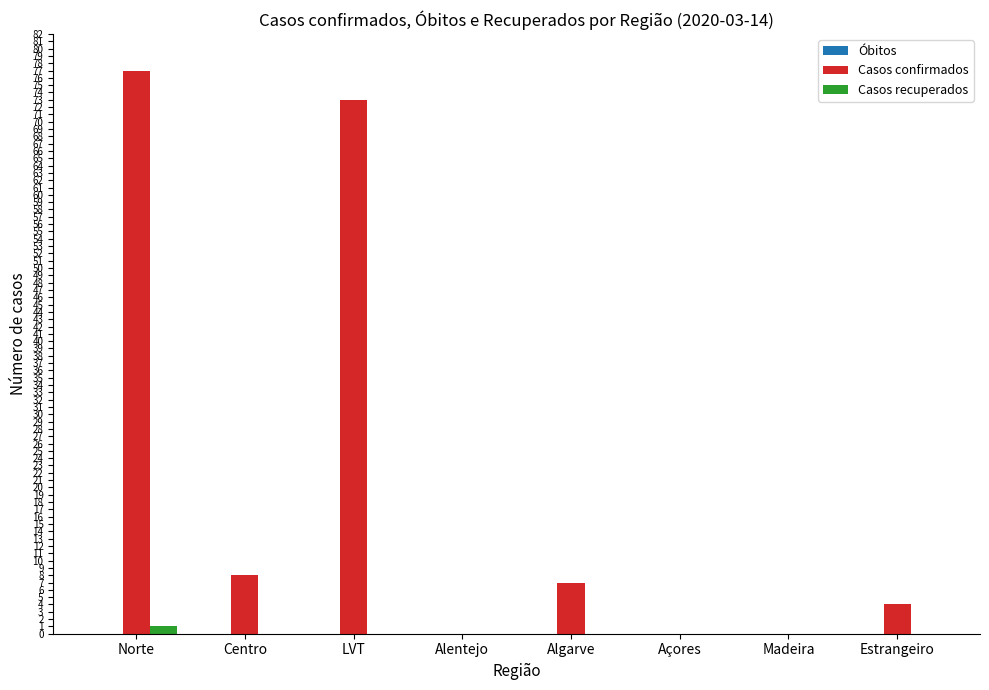

Which series has the largest total across all categories?

Casos confirmados